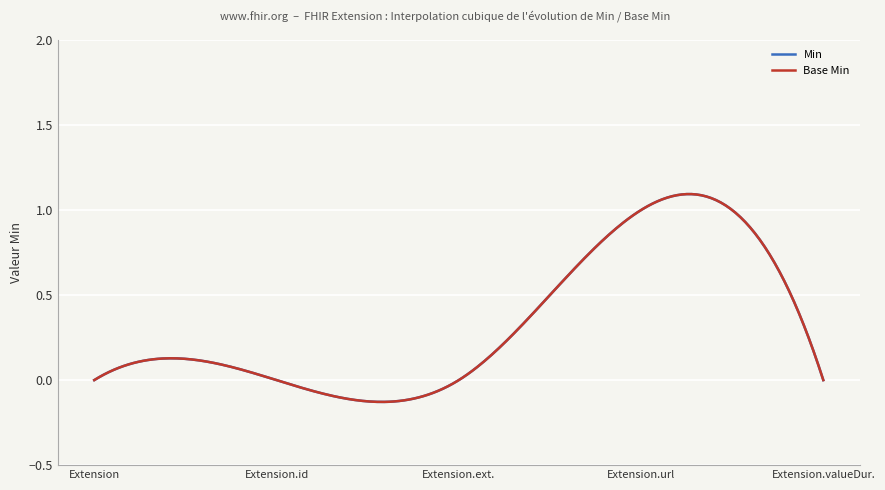

Reading left to right, what are all the values shown in this chart?

Min: 0	0	0	1	0
Base Min: 0	0	0	1	0